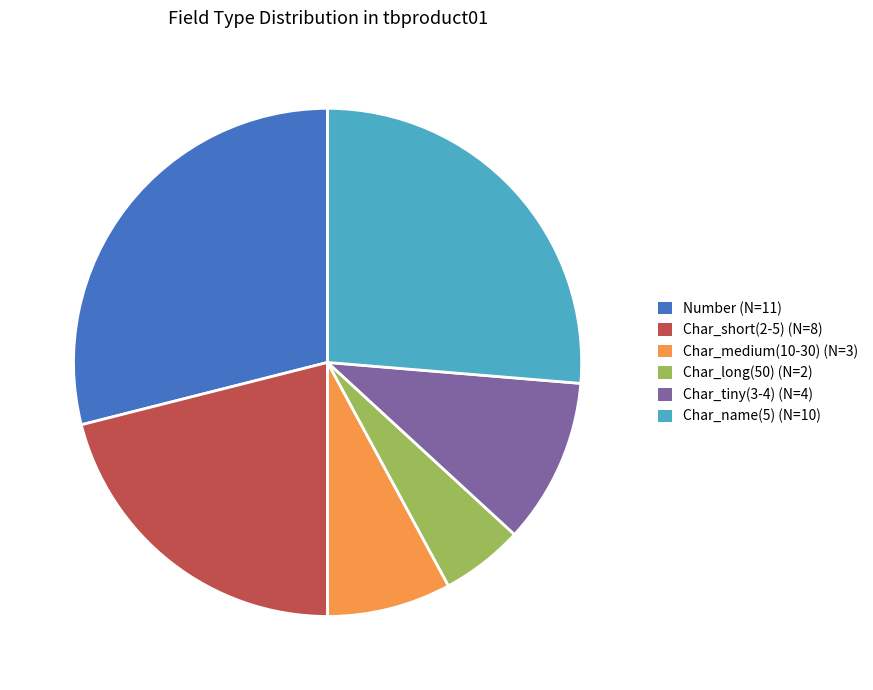

Which slice is the smallest?

Char_long(50) (N=2)